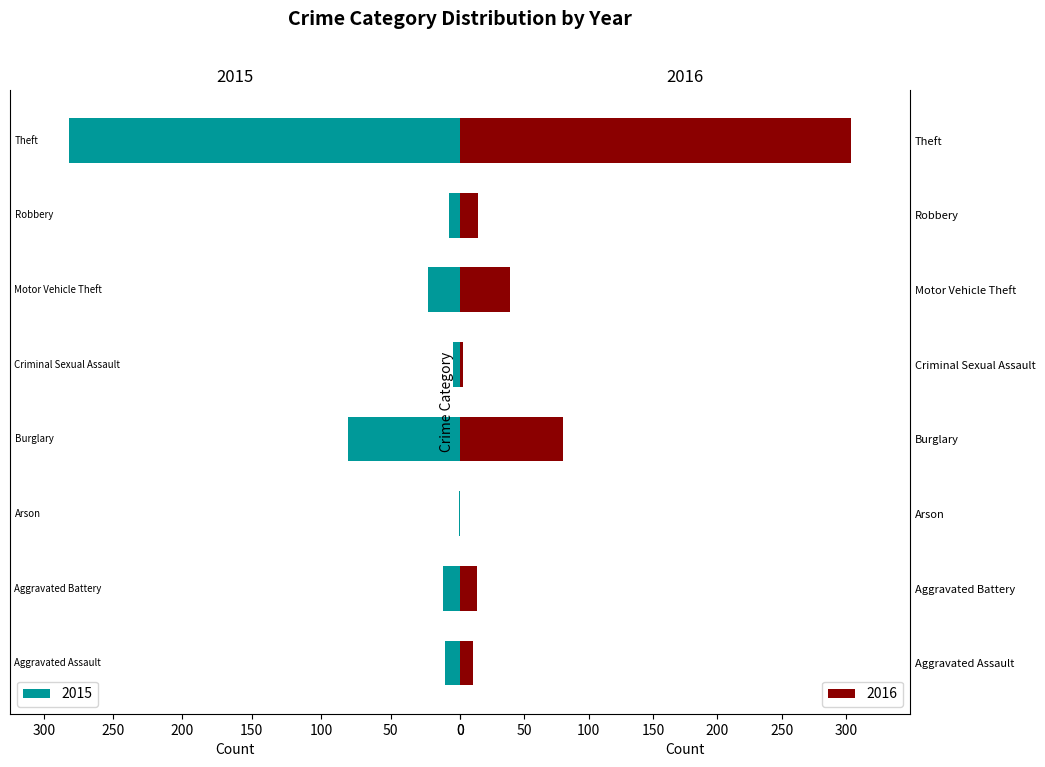

What is the difference between the maximum and minimum values in the 2015 series?

281